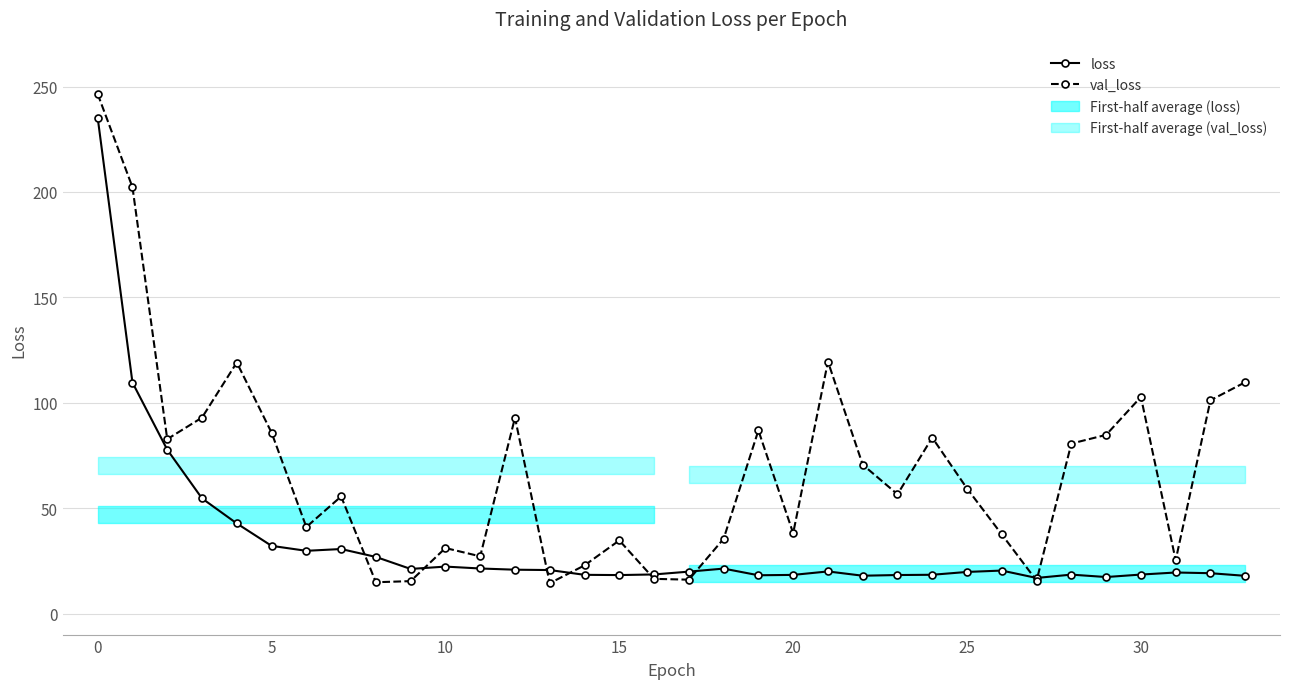

True or false: loss has a value of 22.3 at 10.

True